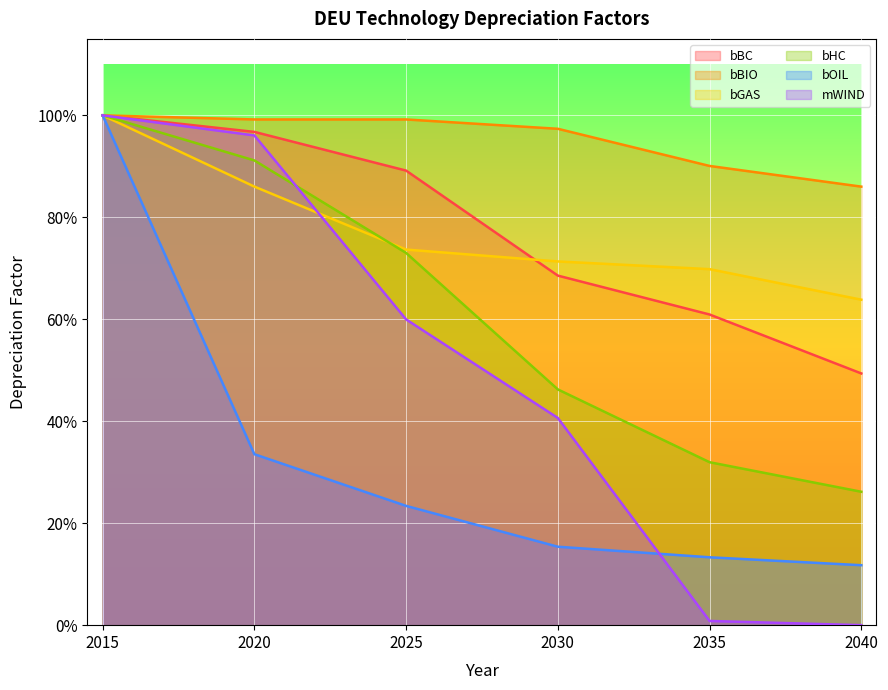

What is the value of the bGAS point at the 1st from the left?

1.0